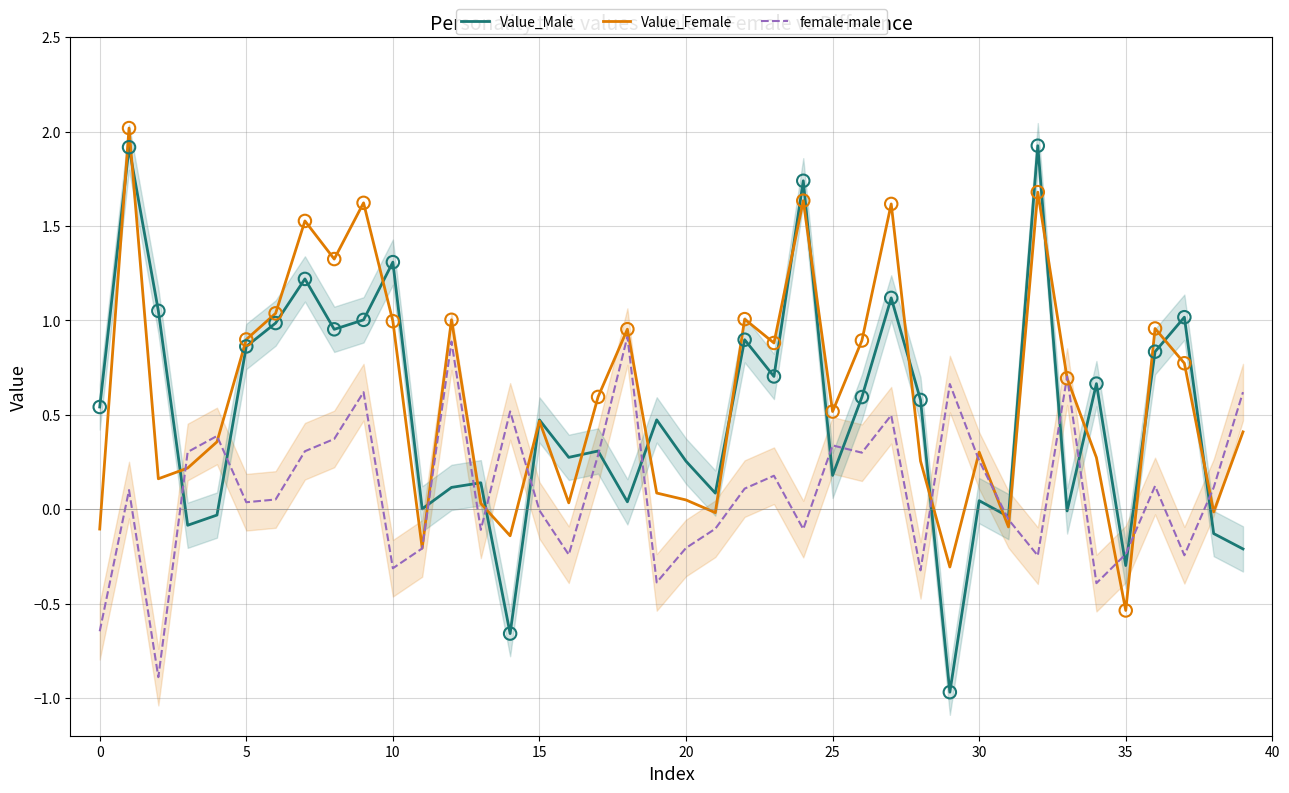

Is the value of Value_Female at 37 greater than the value of Value_Male at 10?

Yes